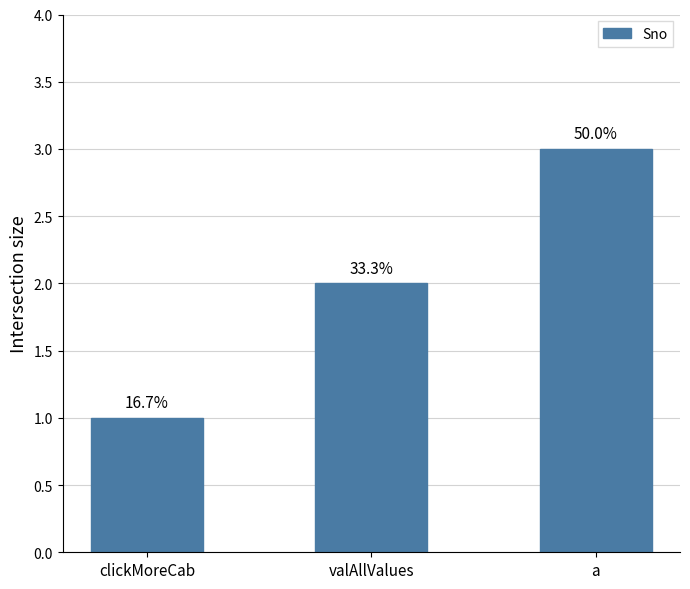

At which category does the chart reach its minimum across all series?

clickMoreCab